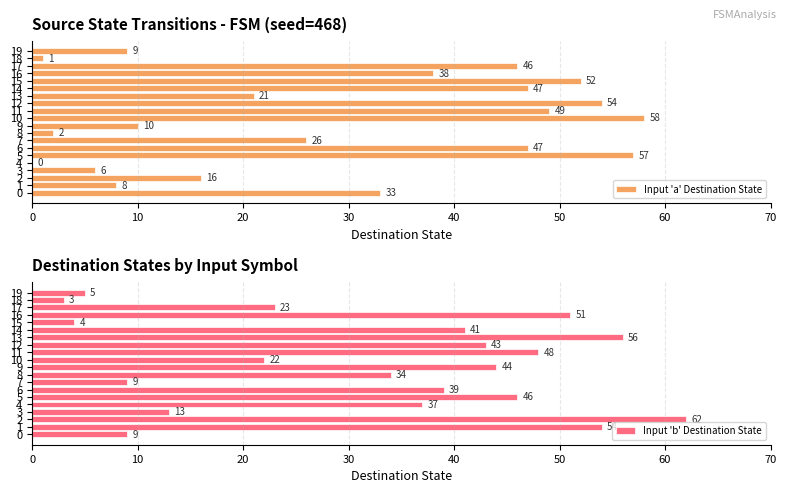

How many bars are there in total?

40